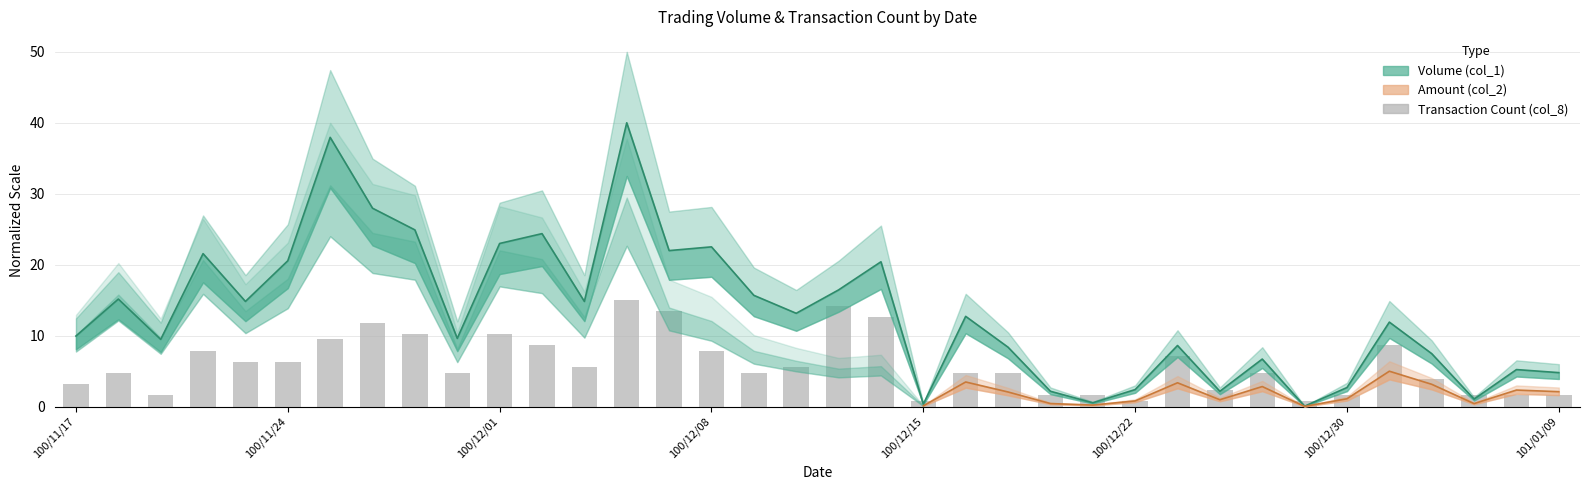

Where does the data first go above 12?

100/11/18